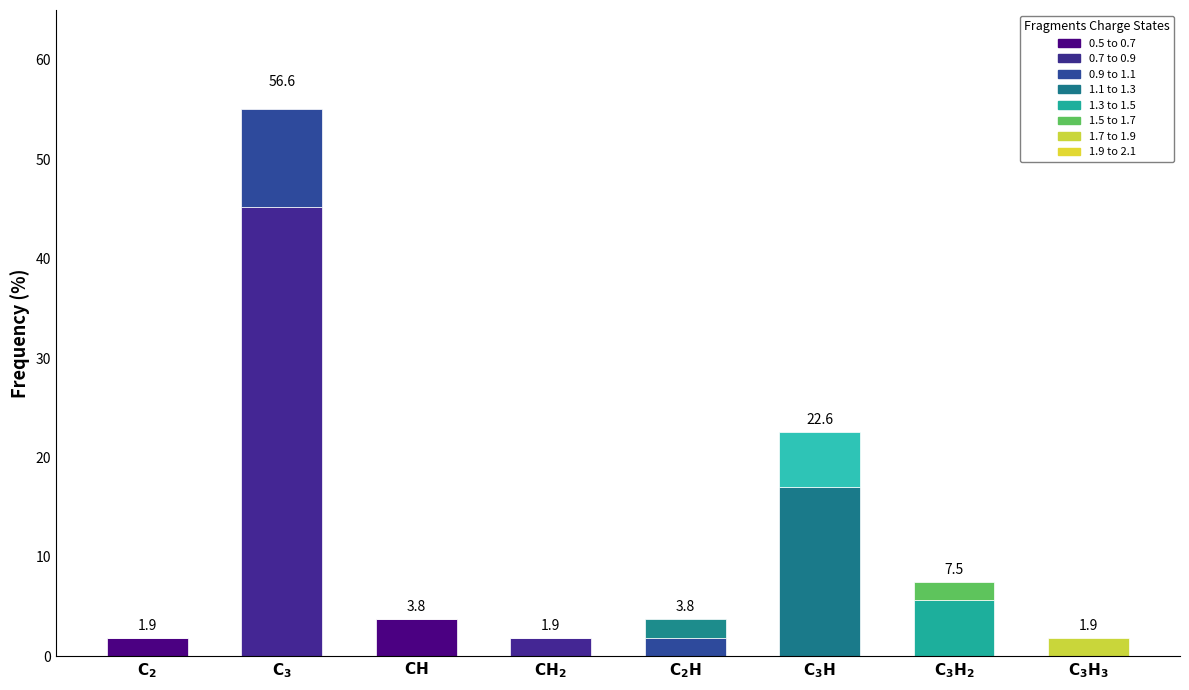

The 0.5 to 0.7 series shows 5.0 at $\mathbf{CH}$. True or false?

False